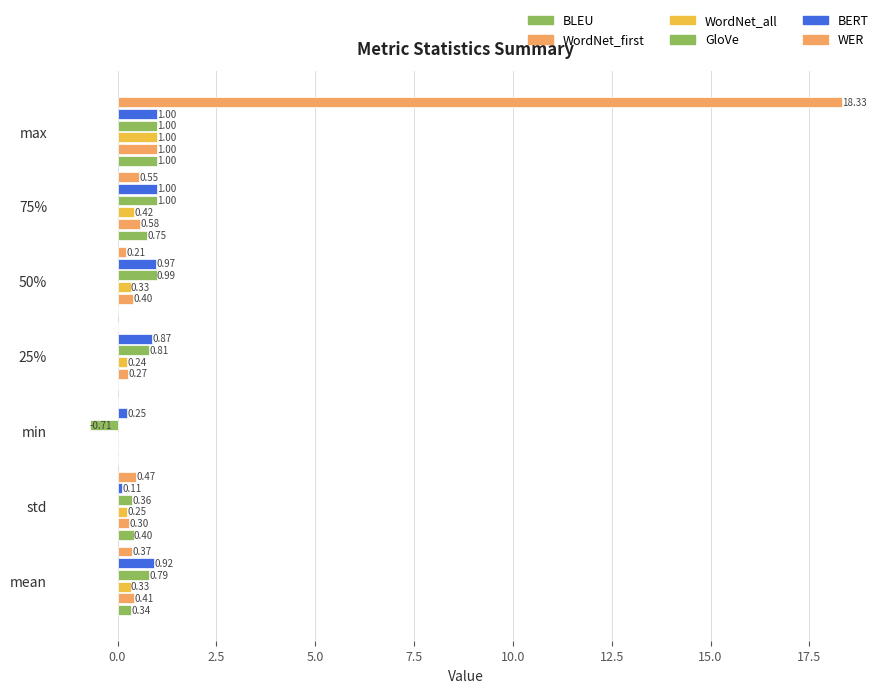

How many values in BLEU are above zero?

6